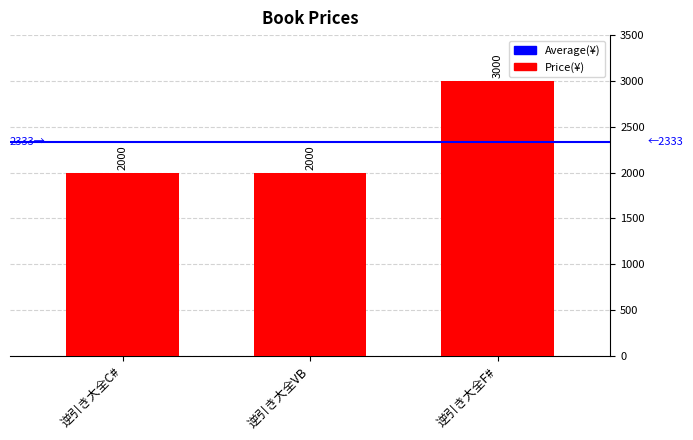

Count the values in the range 2000 to 3000.

3